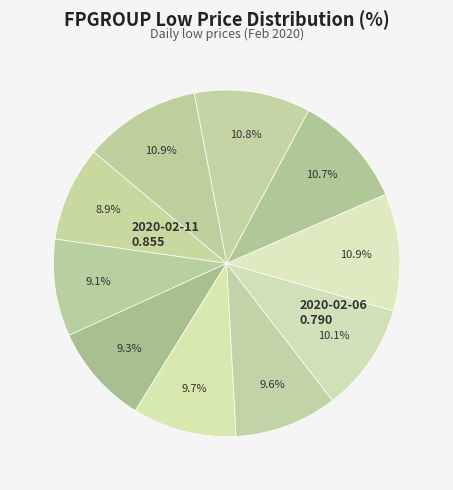

How many slices are in this pie chart?

10